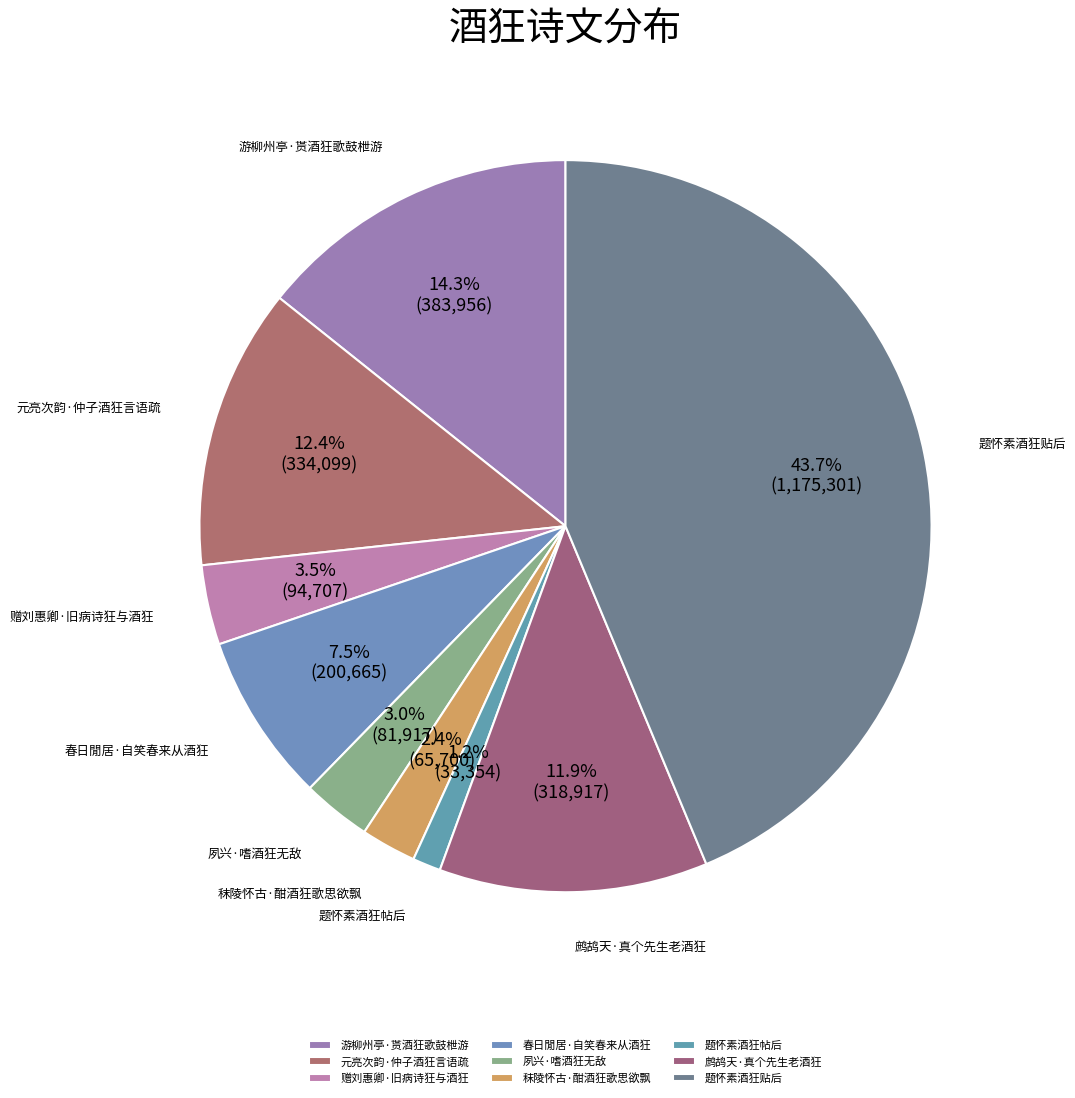

How much of the chart is everything except 夙兴·嗜酒狂无敌?

97.0%